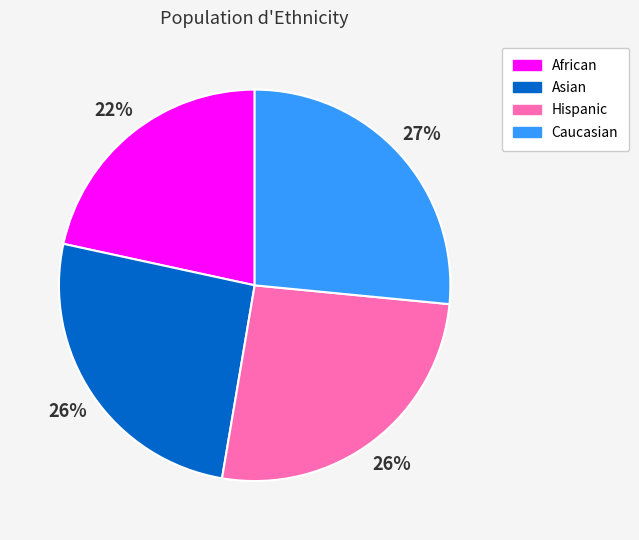

True or false: Asian accounts for 26% of the total.

True